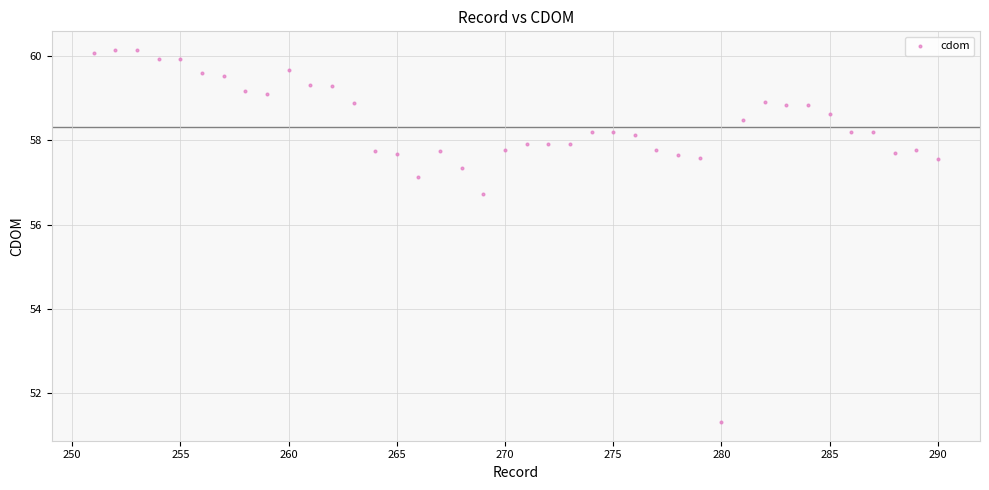

What is the range of Y values (max minus min)?

8.8